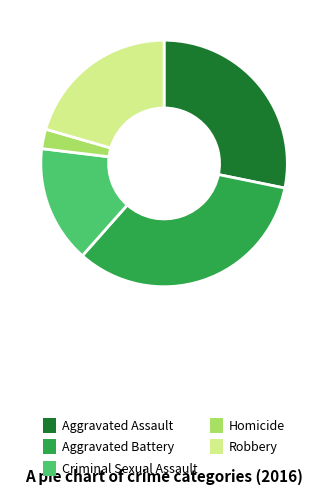

Is Criminal Sexual Assault the majority of the pie?

No